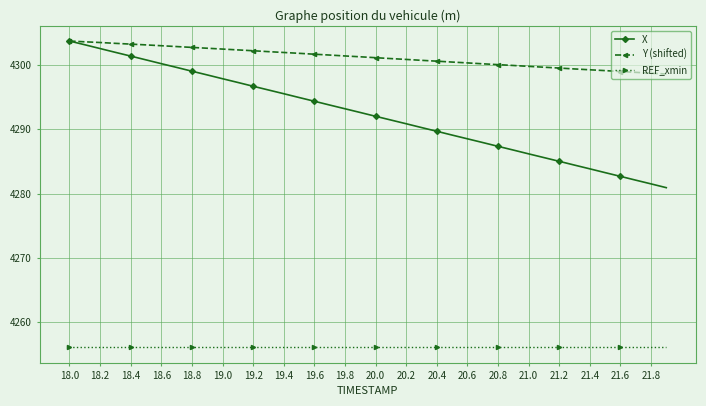

Which series has the largest total across all categories?

Y (shifted)